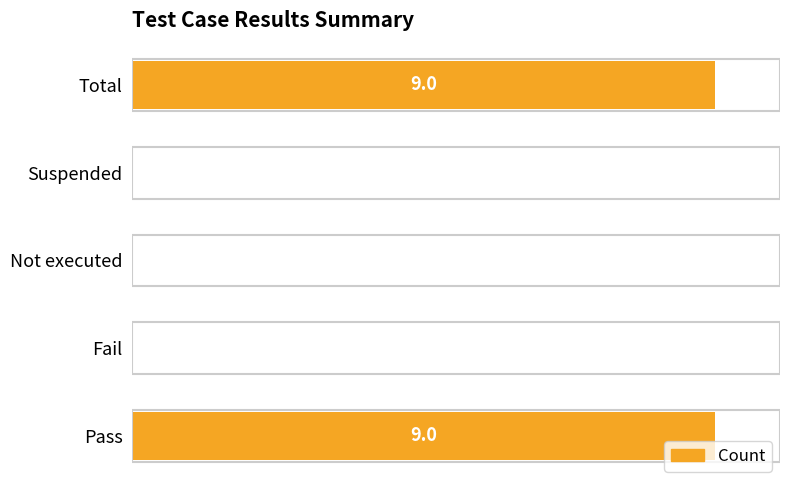

What is the sum of the values at Total and Pass?

18